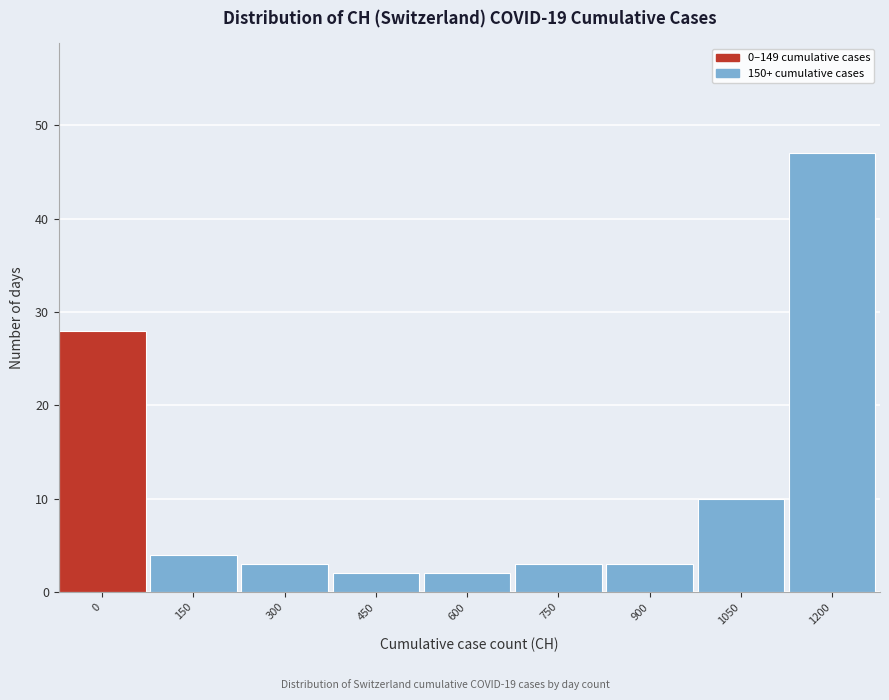

Reading left to right, what are all the values shown in this chart?

0=28	150=4	300=3	450=2	600=2	750=3	900=3	1050=10	1200=47